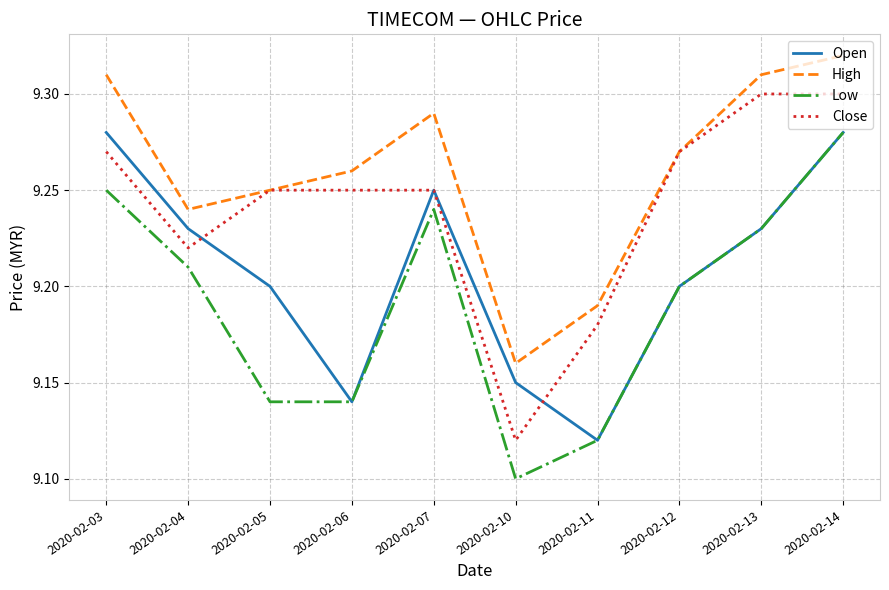

In High, how many points are higher than both neighbors (excluding endpoints)?

1